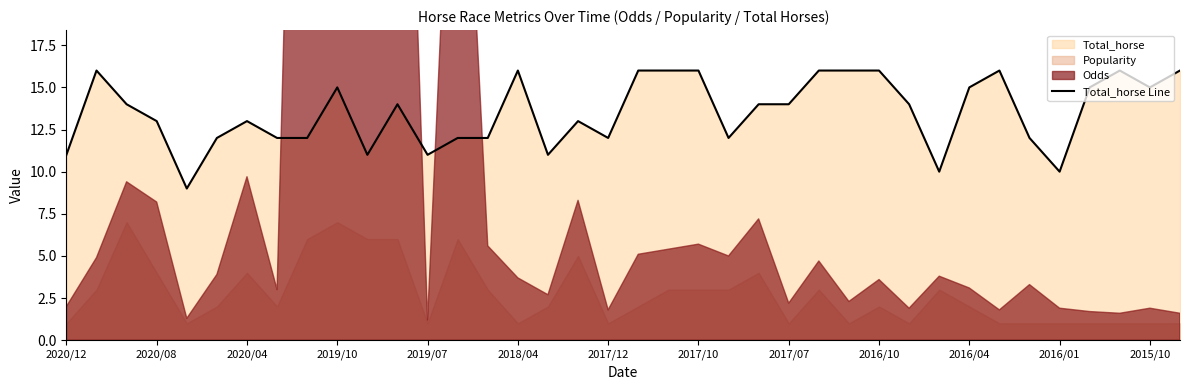

The value of Total_horse Line at 2015/10 is 9. True or false?

False